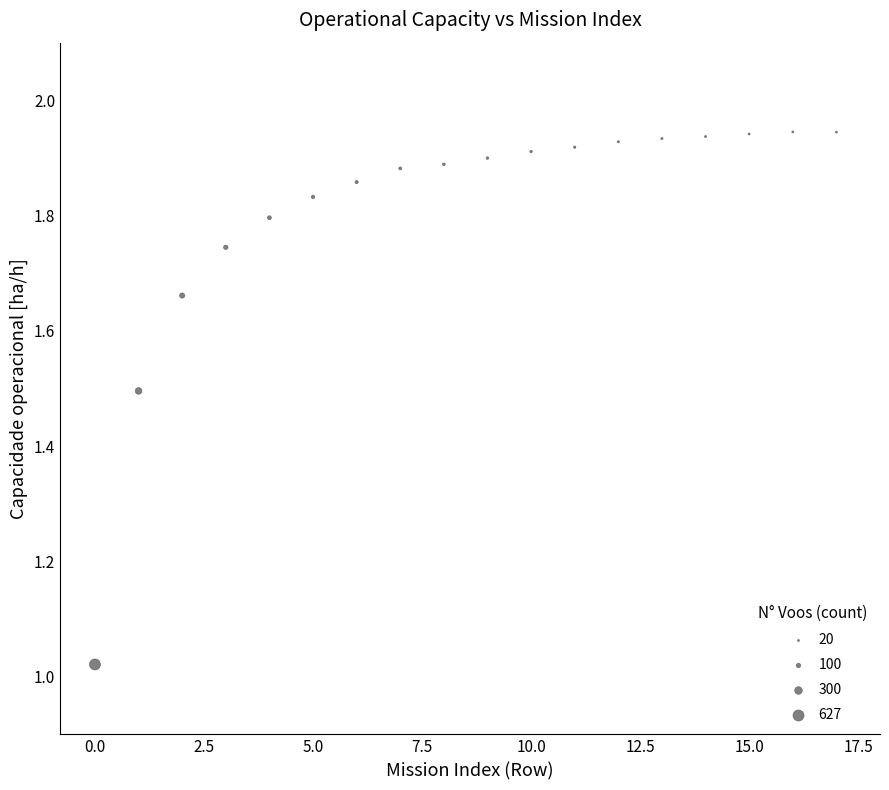

What is the range of Y values (max minus min)?

0.9